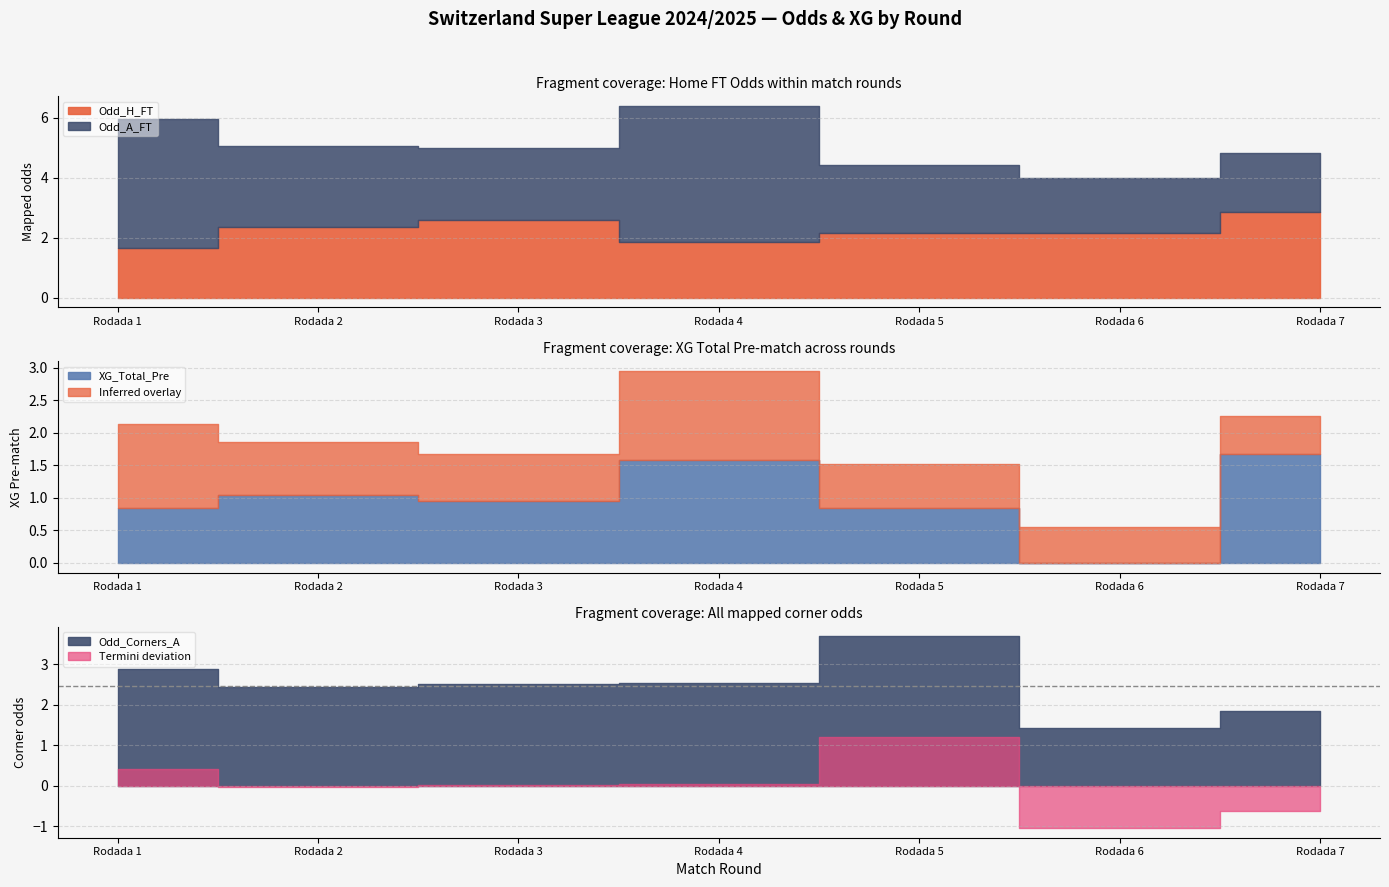

Which series has the widest spread of values?

Odd_A_FT